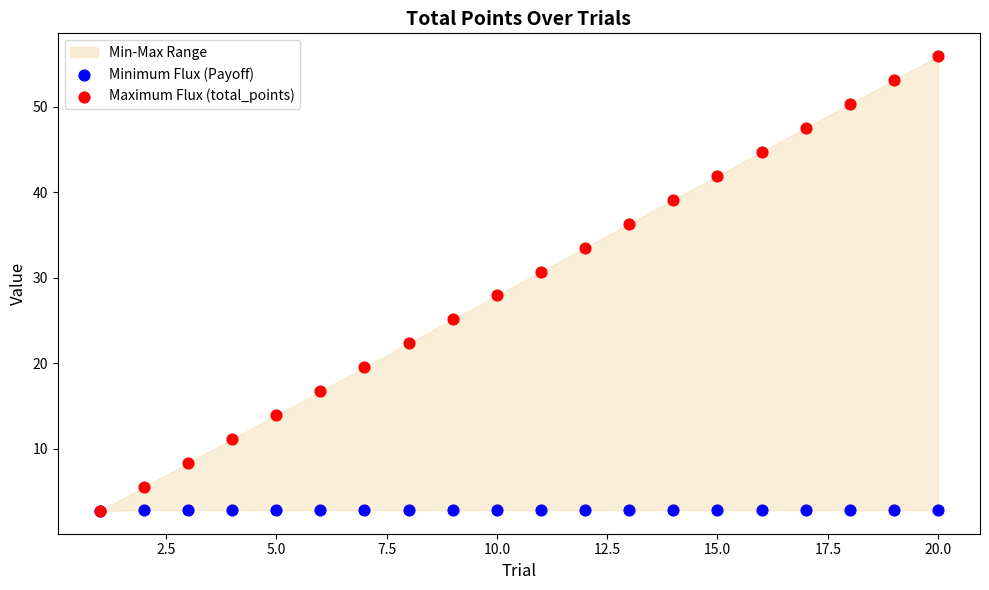

In the Maximum Flux (total_points) series, what Y value is closest to 29?

27.9